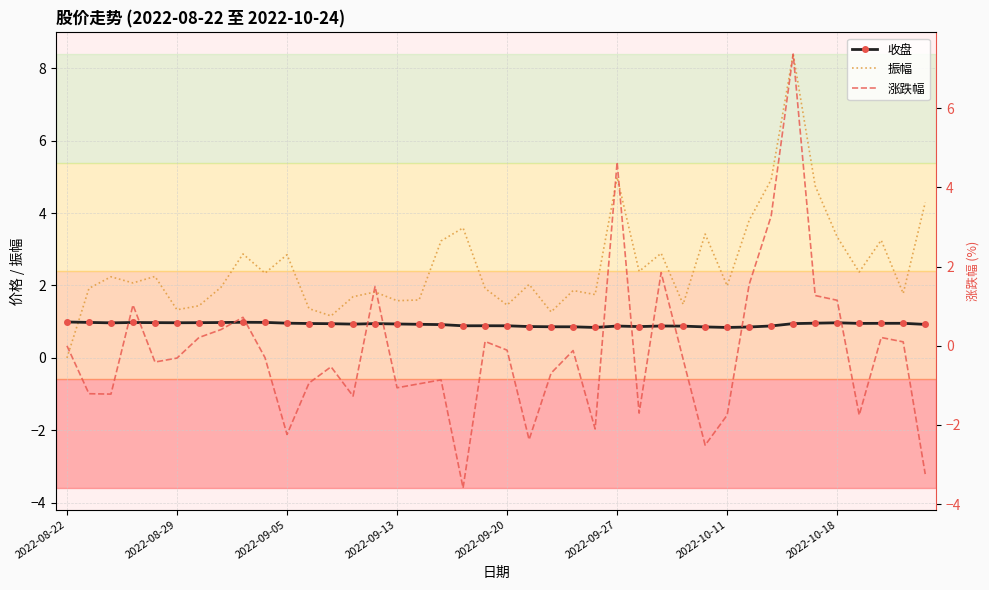

True or false: 振幅 has a value of 1.8 at 14.

True